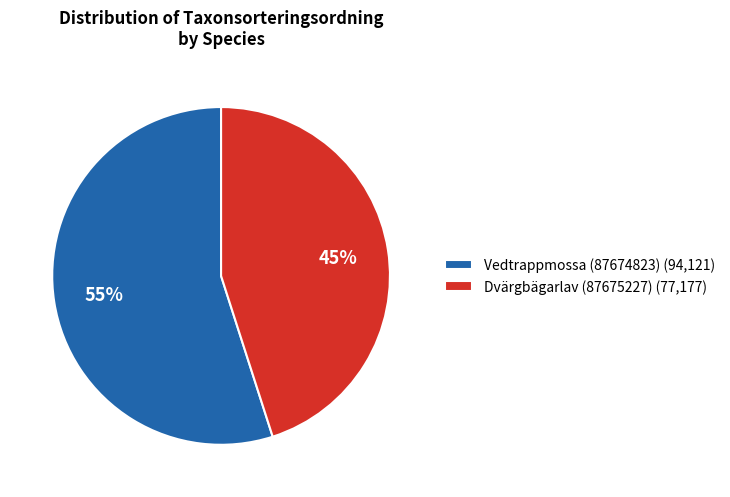

What is the ratio of the value at Dvärgbägarlav (87675227) to the value at Vedtrappmossa (87674823)?

0.8